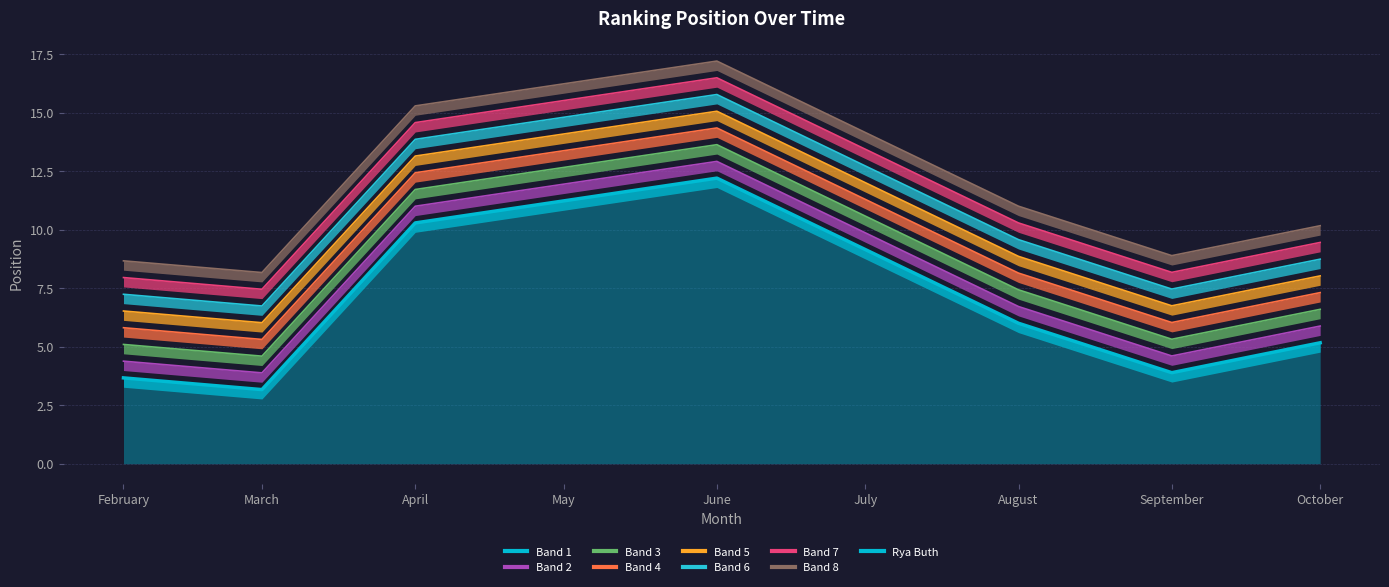

True or false: there are more than 2 points higher than both neighbors.

False